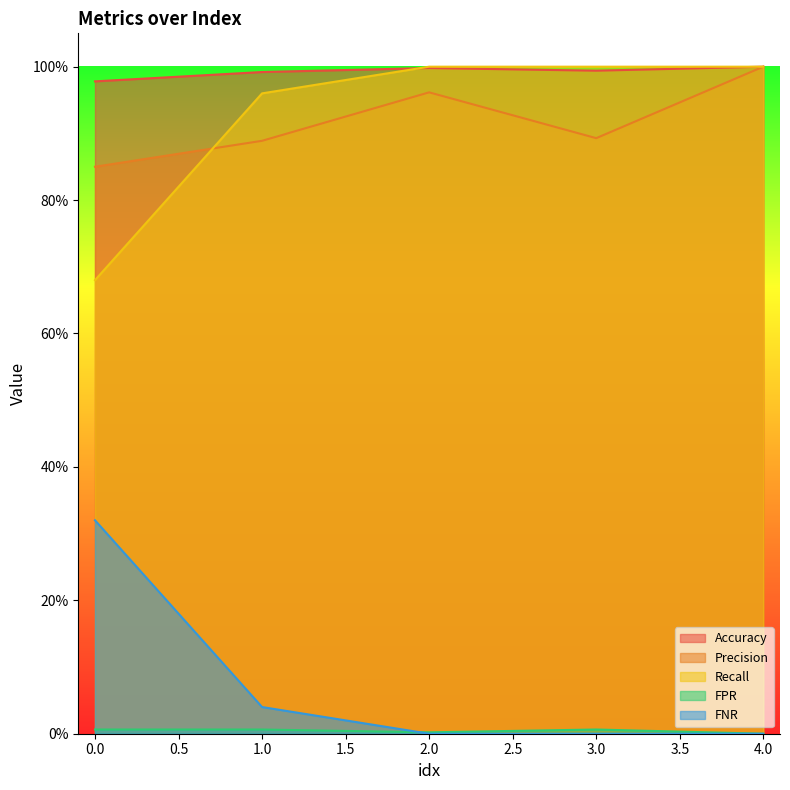

What is the sum of all FNR values?

0.4